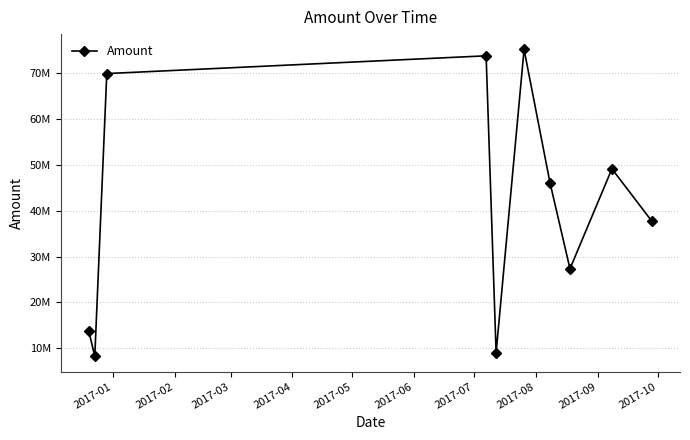

Reading right to left, transcribe all the data shown in this chart.

37685000	49075000	27337000	46025000	75044000	9050000	73660000	69796000	8300000	13750000